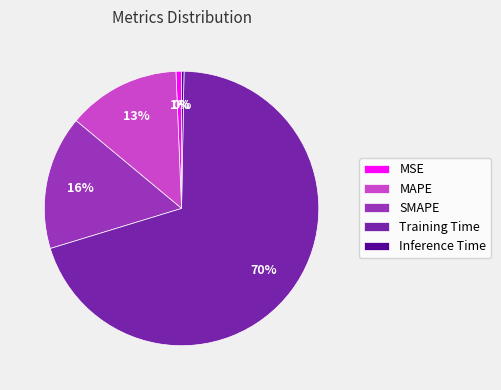

Is there any slice that represents more than half of the pie?

Yes